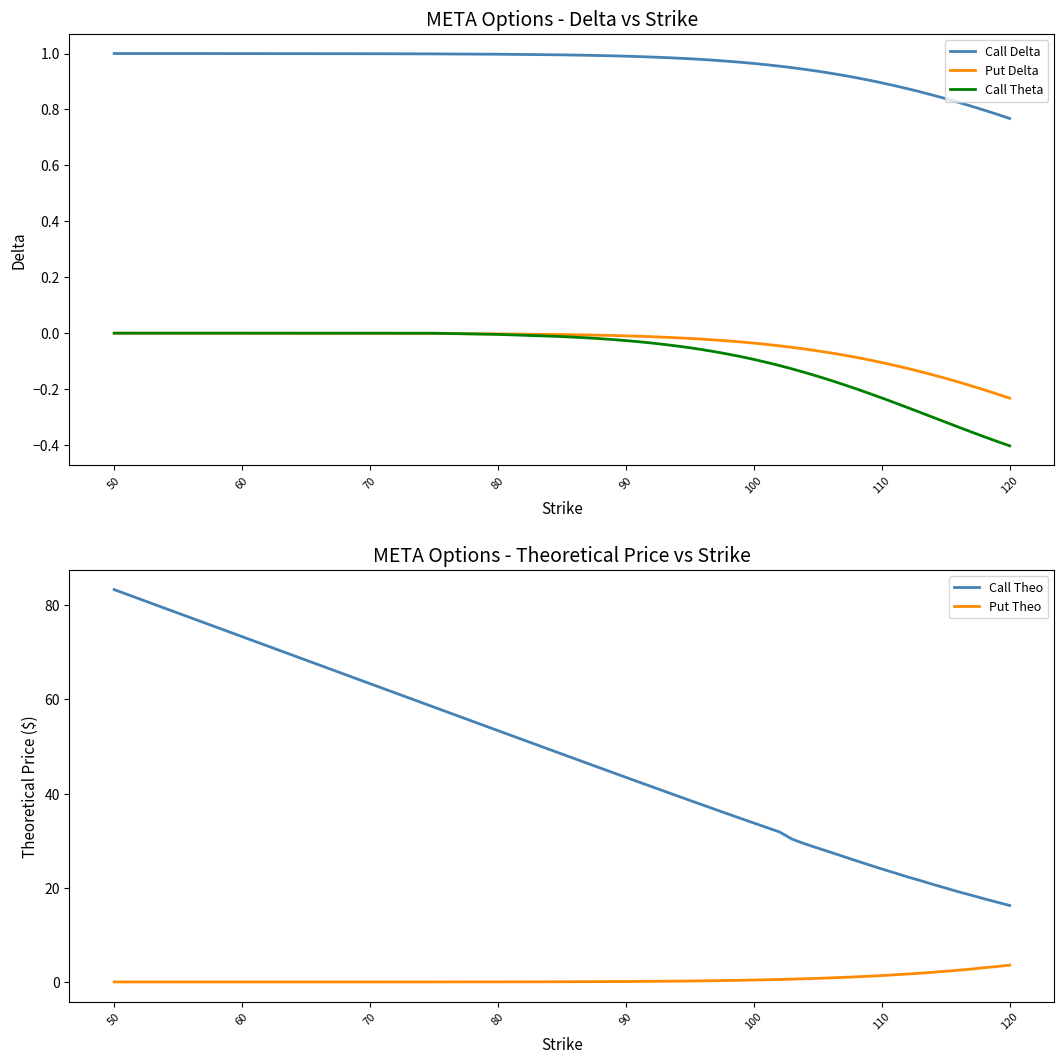

True or false: Call Theo and Call Theta intersect in this chart.

False